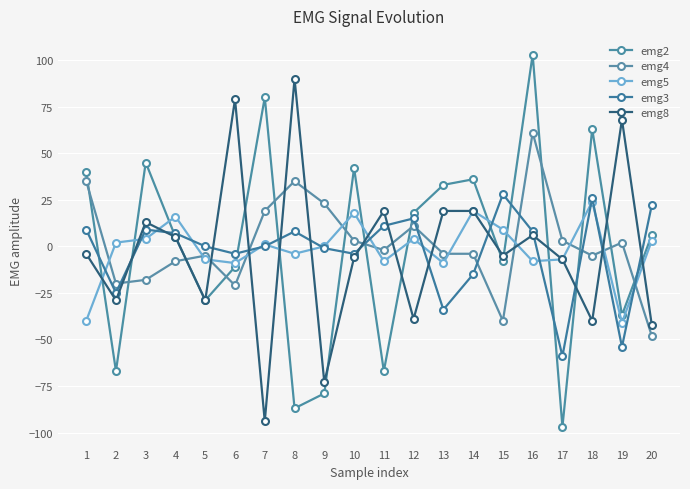

What is the spread (max minus min) of values at 2?

69